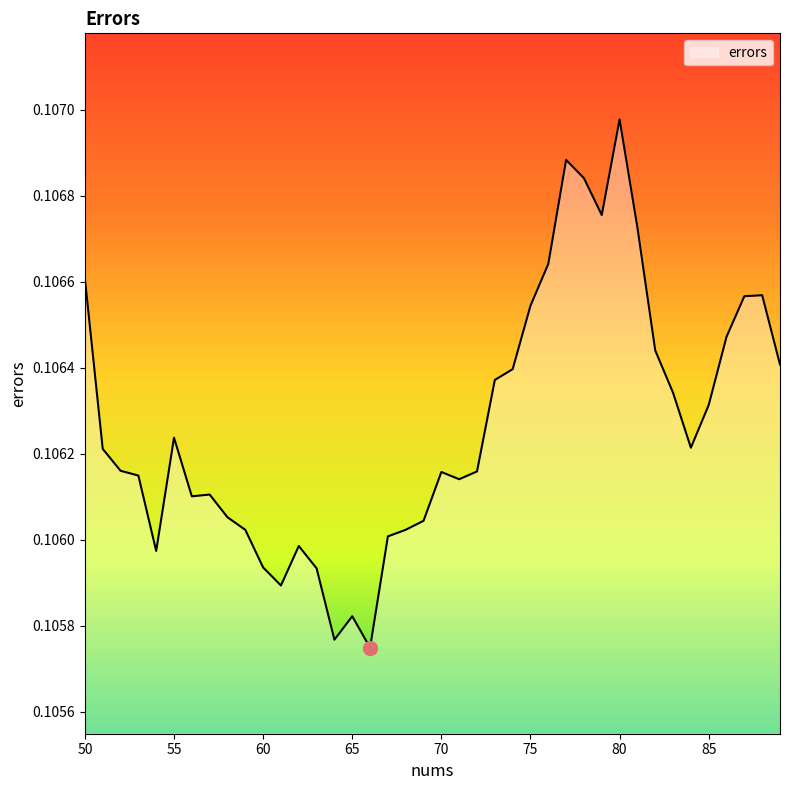

Count the number of categories in the chart.

40